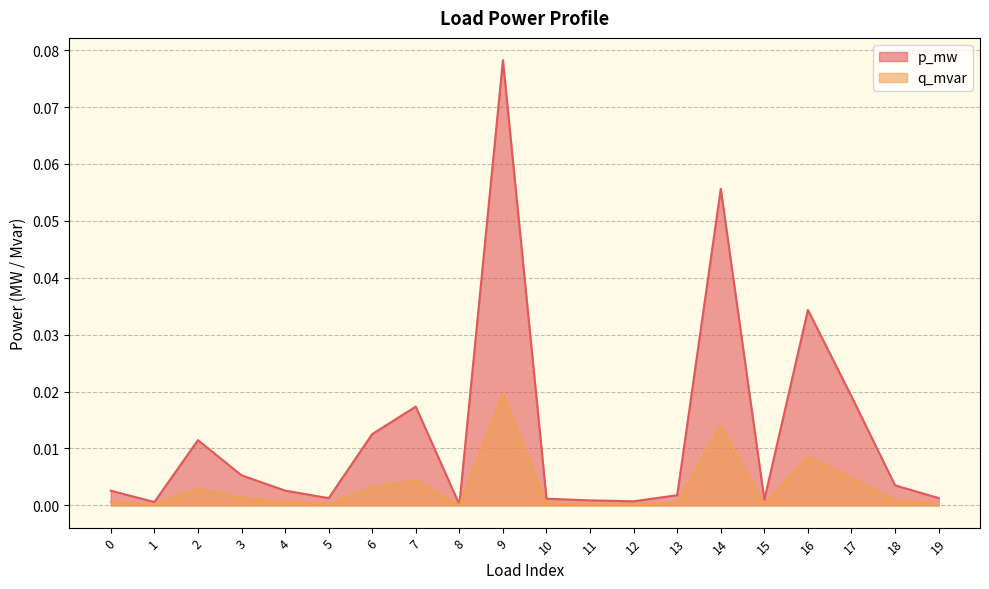

True or false: q_mvar and p_mw intersect in this chart.

False